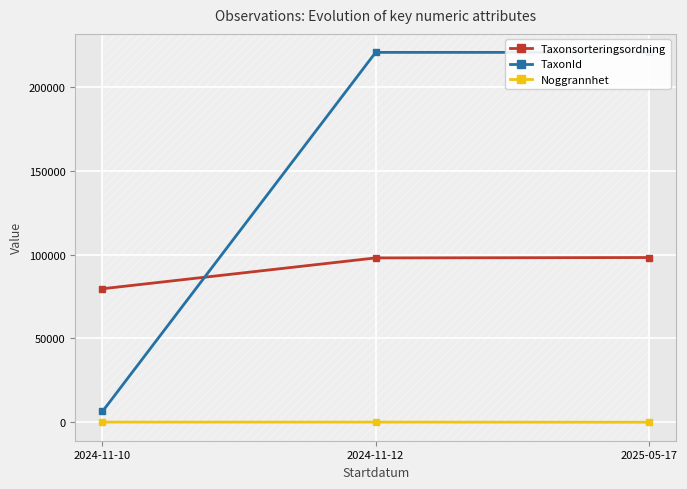

List the labels in order of TaxonId value, largest first.

2024-11-12, 2025-05-17, 2024-11-10